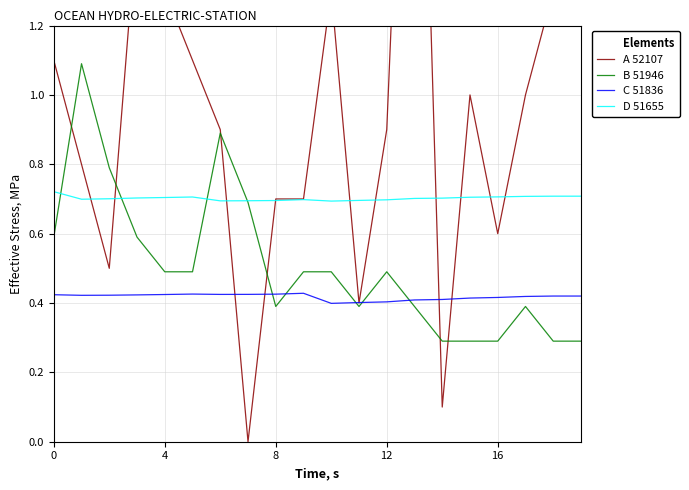

The value of A 52107 (SOG) at 14 is 0.1. True or false?

False